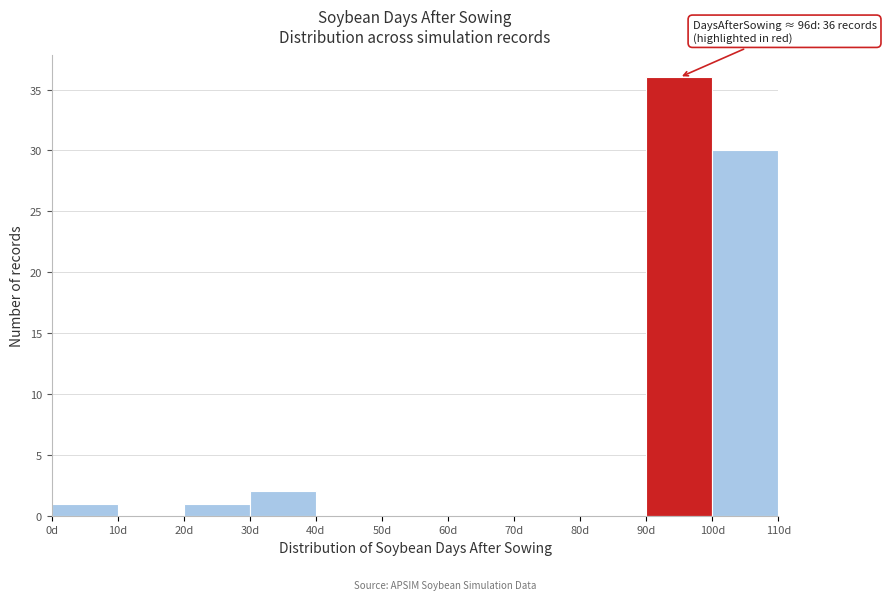

Over which range of the x-axis is the bar tallest?

90 to 100